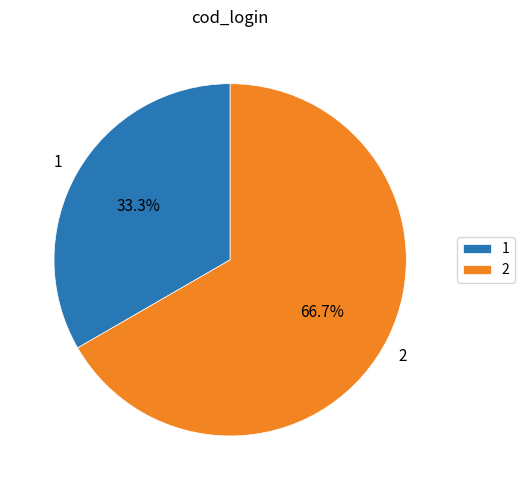

What is the majority slice?

2